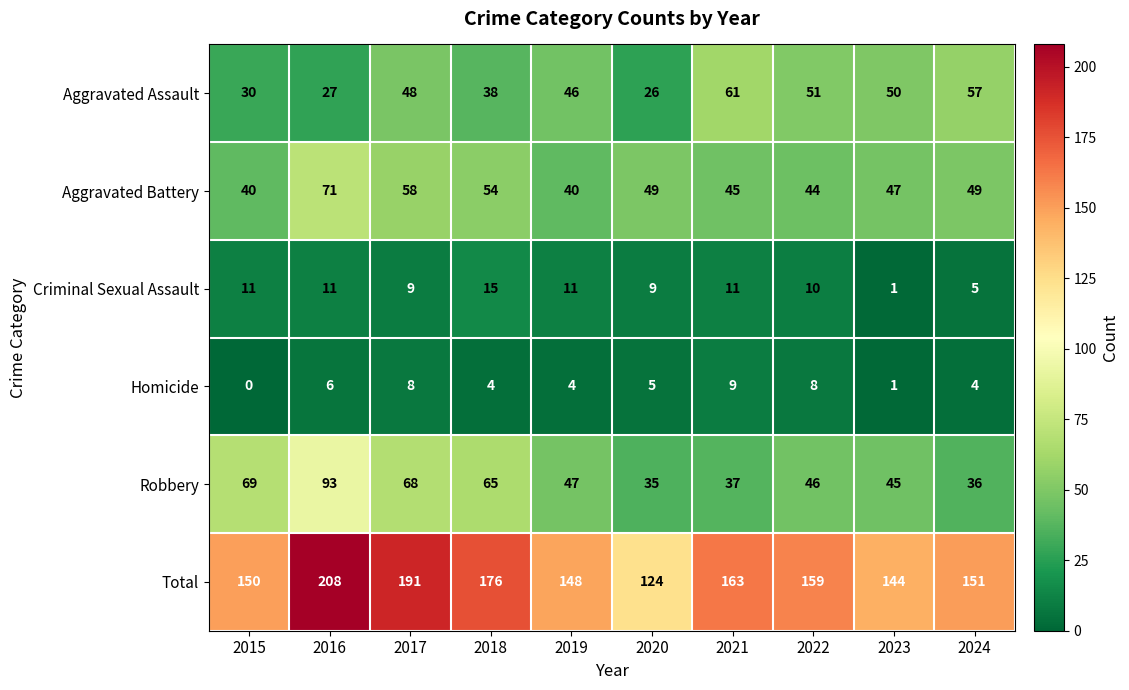

What is the minimum value for Robbery?

35